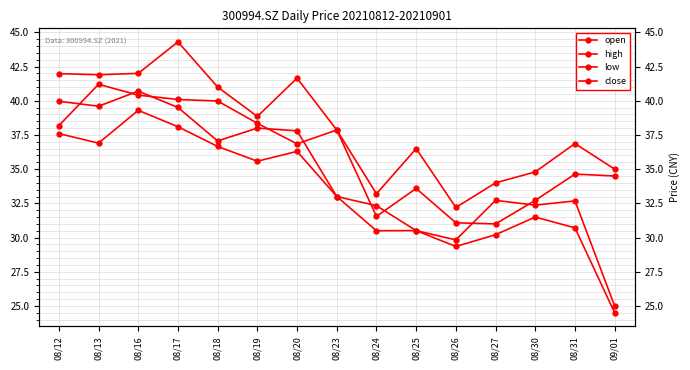

What is the average value of the high series?

38.1